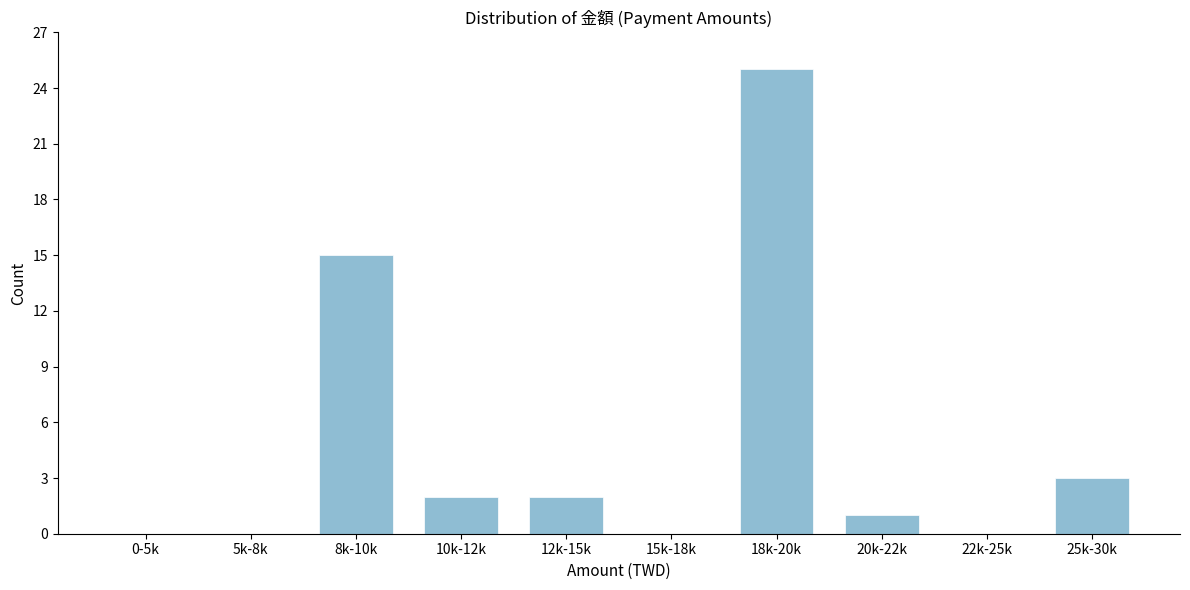

Reading right to left, extract all data points from this chart.

25k-30k=3	22k-25k=0	20k-22k=1	18k-20k=25	15k-18k=0	12k-15k=2	10k-12k=2	8k-10k=15	5k-8k=0	0-5k=0